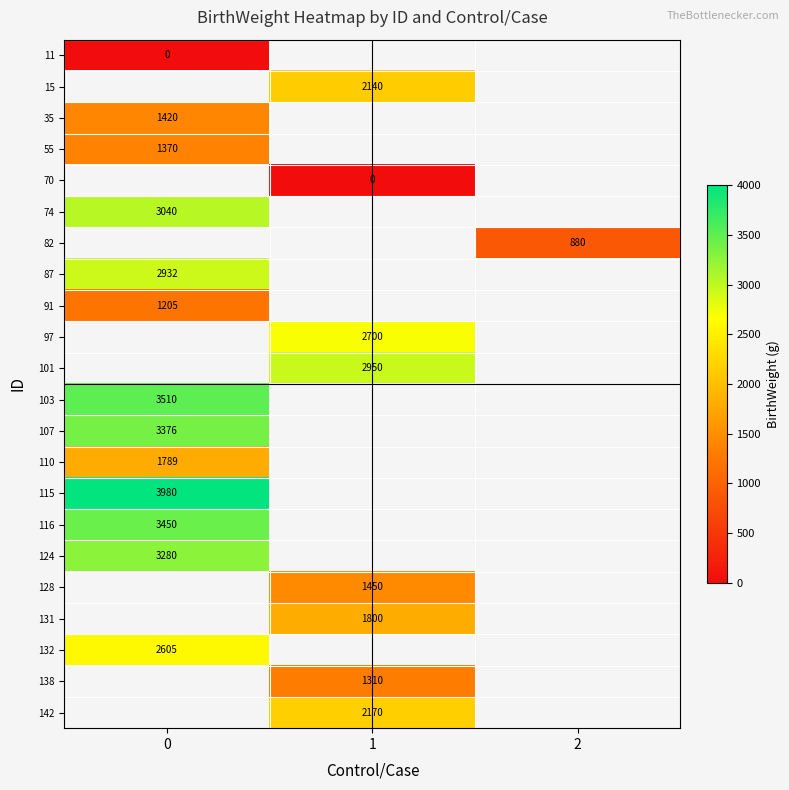

True or false: 15 has a value of 2140 at 1.

True